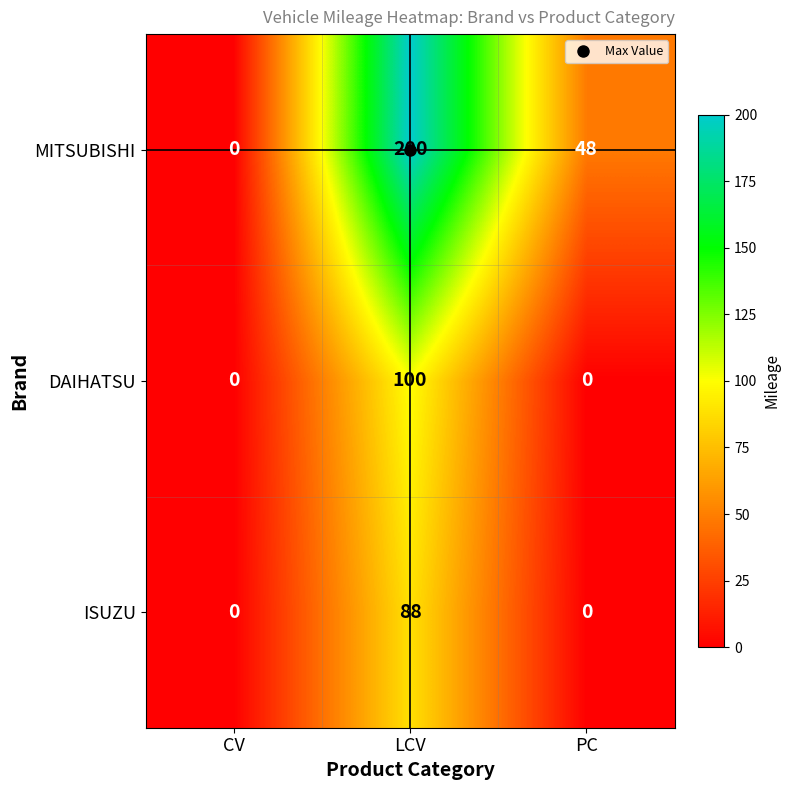

How many series are shown in this chart?

3